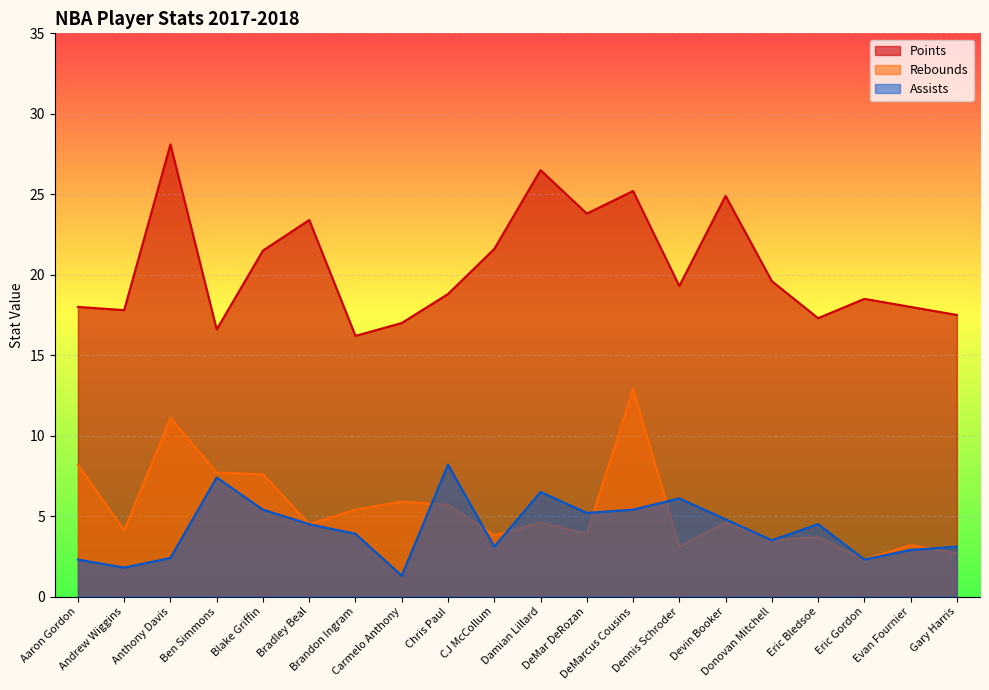

What is the value of the Assists point at the 4th from the left?

7.4